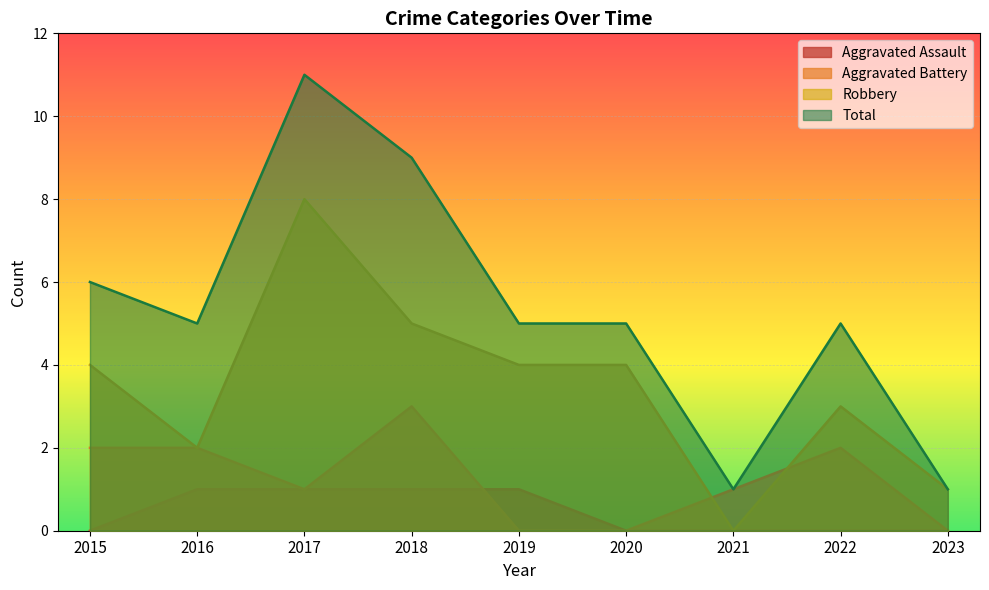

What is the difference between the Robbery values at 2023 and 2016?

1